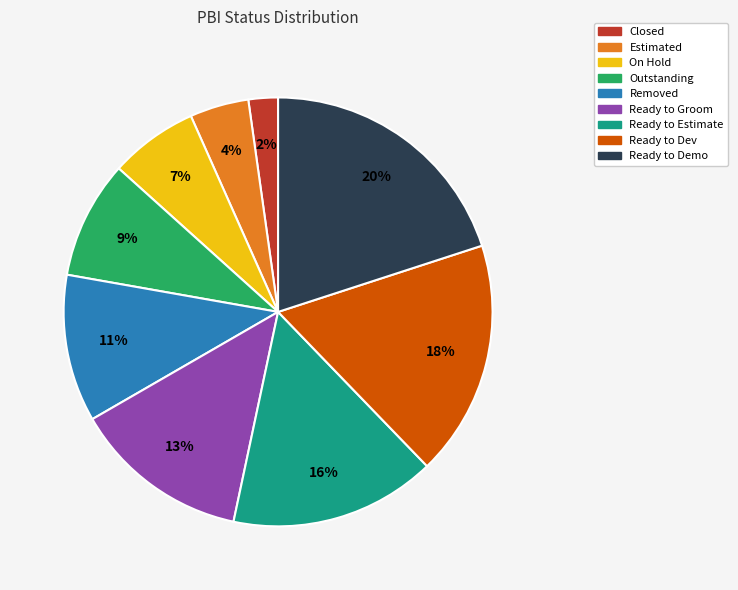

To the nearest percent, what percentage of the pie is Ready to Dev?

18%